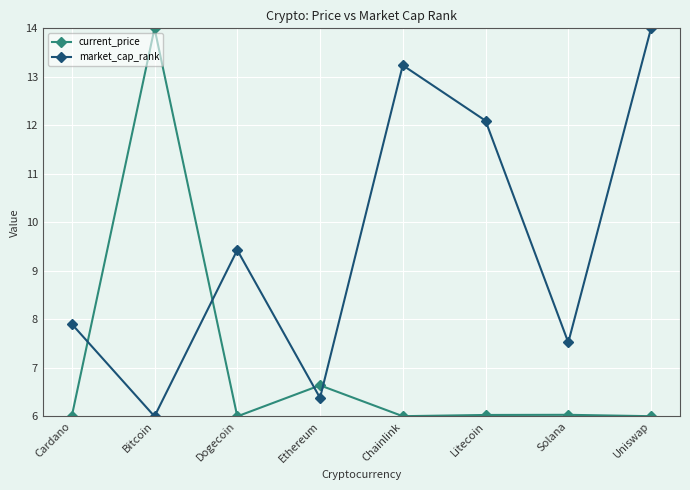

Rank the categories by market_cap_rank value from lowest to highest.

Bitcoin, Ethereum, Solana, Cardano, Dogecoin, Litecoin, Chainlink, Uniswap